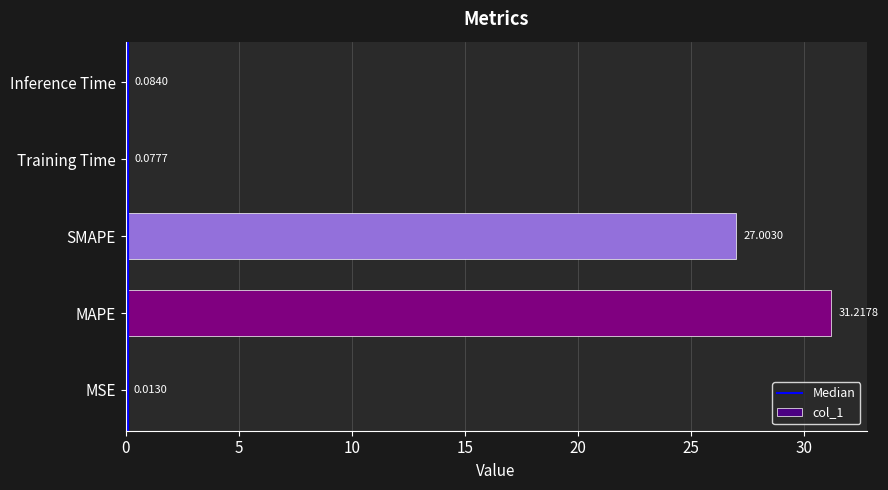

At which category does the chart reach its peak across all series?

MAPE